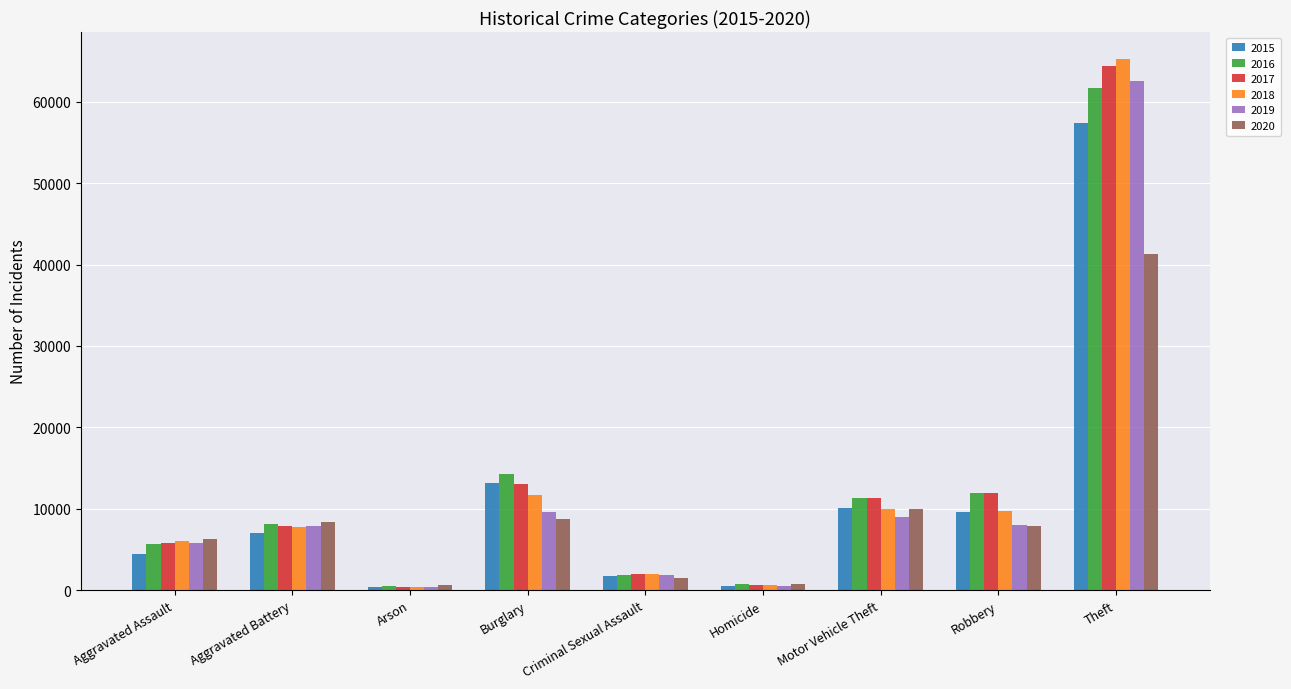

What position from the left is Homicide?

6